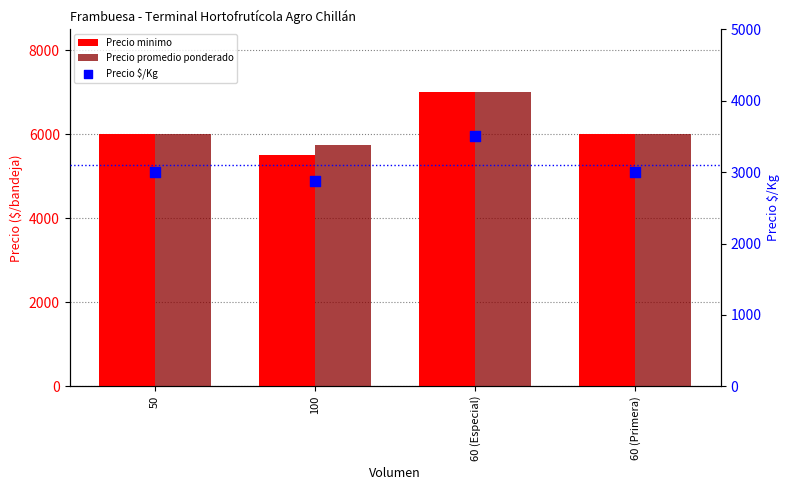

Which series has the largest Y range (max minus min)?

Precio minimo